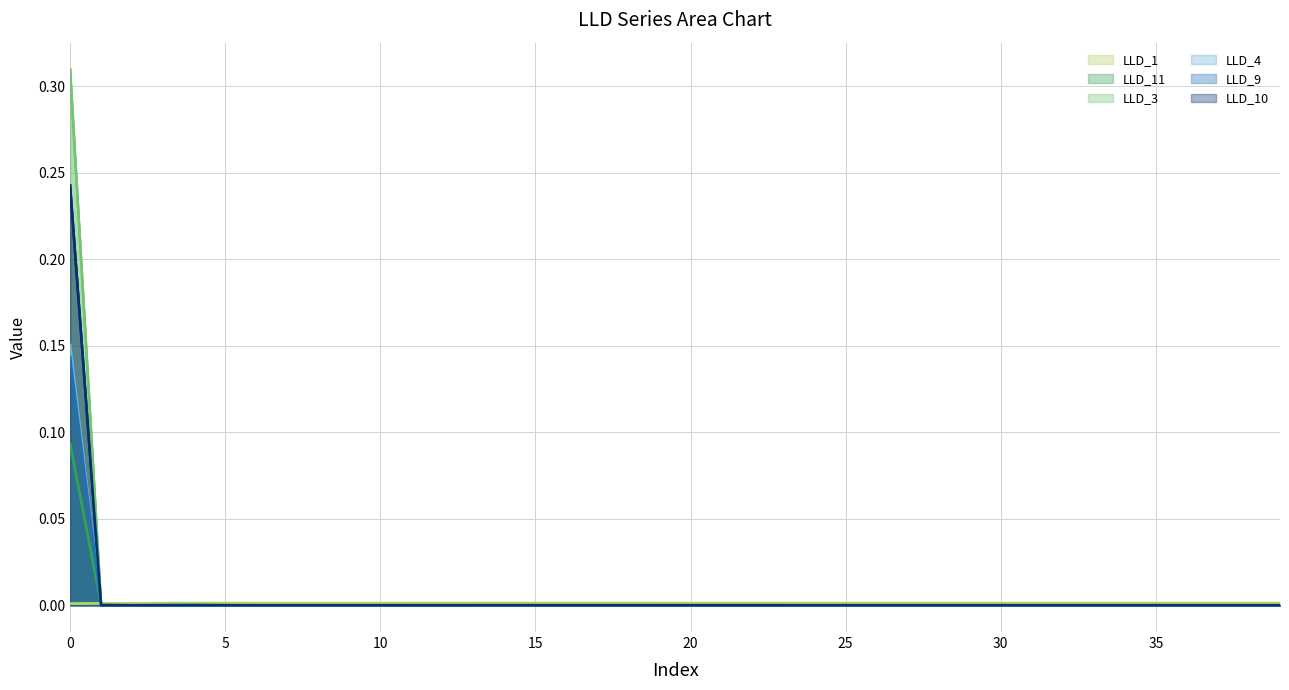

How many intersections are there between LLD_1 and LLD_3?

1